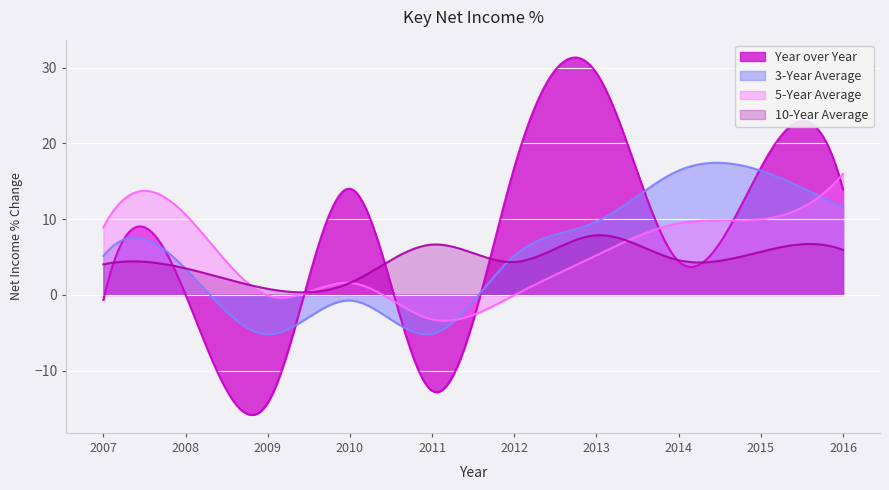

How many data points in Year over Year are less than 13?

5